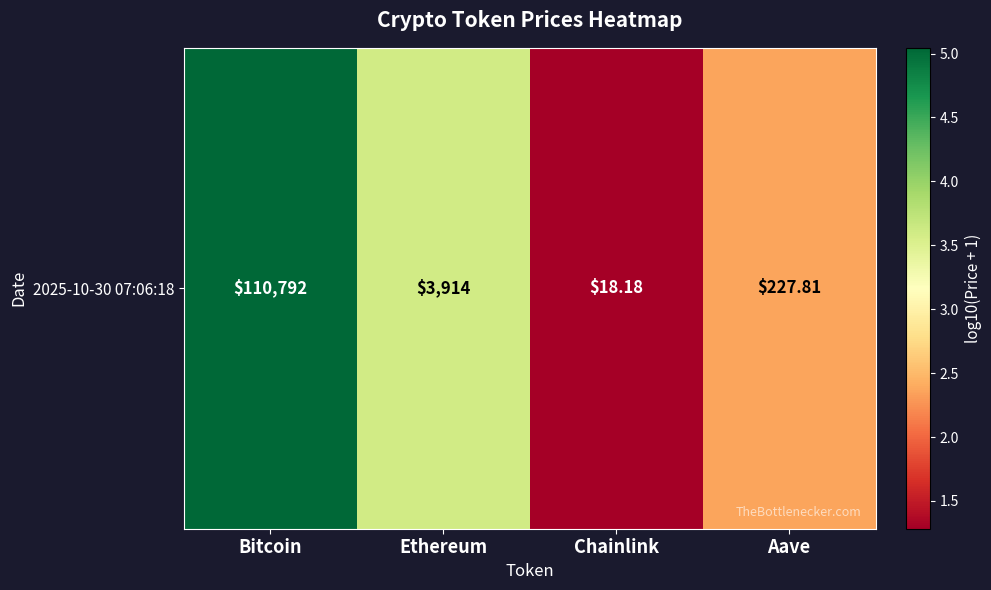

Count the number of data series in this chart.

1